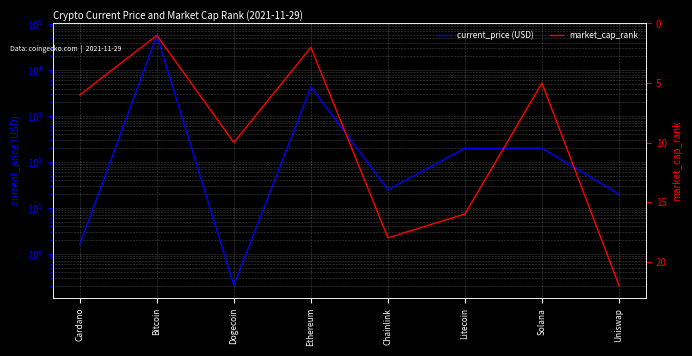

Between Cardano and Chainlink, which series saw the biggest shift?

current_price (USD)